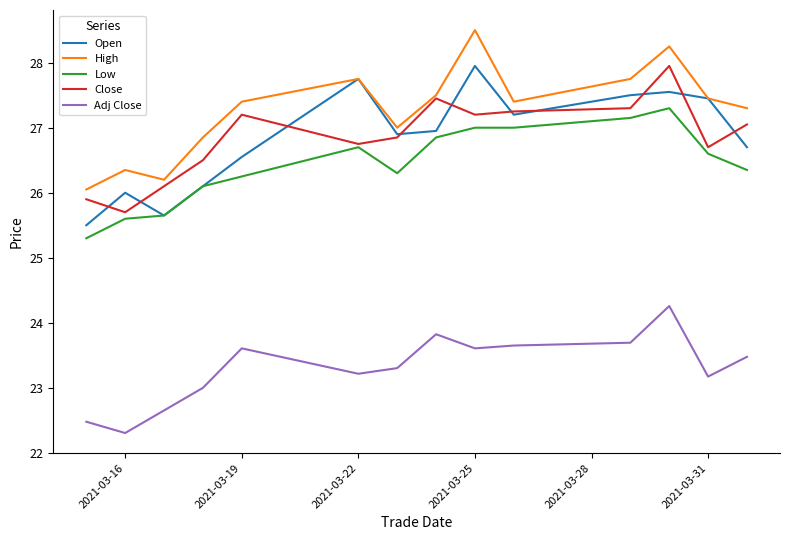

What is the minimum value shown in the chart?

22.3